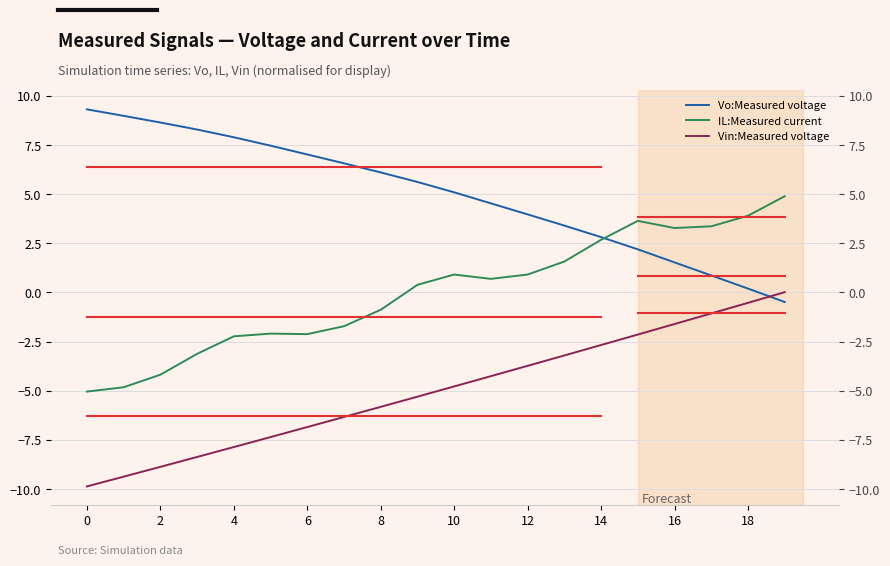

Is the value of Vo:Measured voltage at 8 greater than the value of Vin:Measured voltage at 2?

Yes